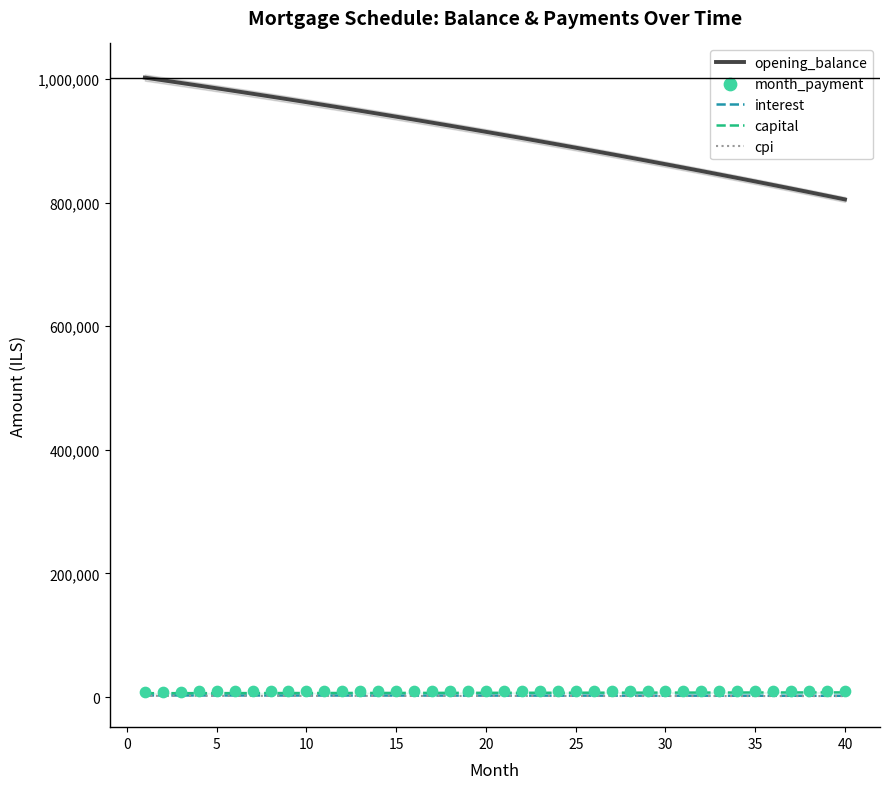

What are all the series names shown in the legend?

opening_balance, interest, capital, cpi, month_payment